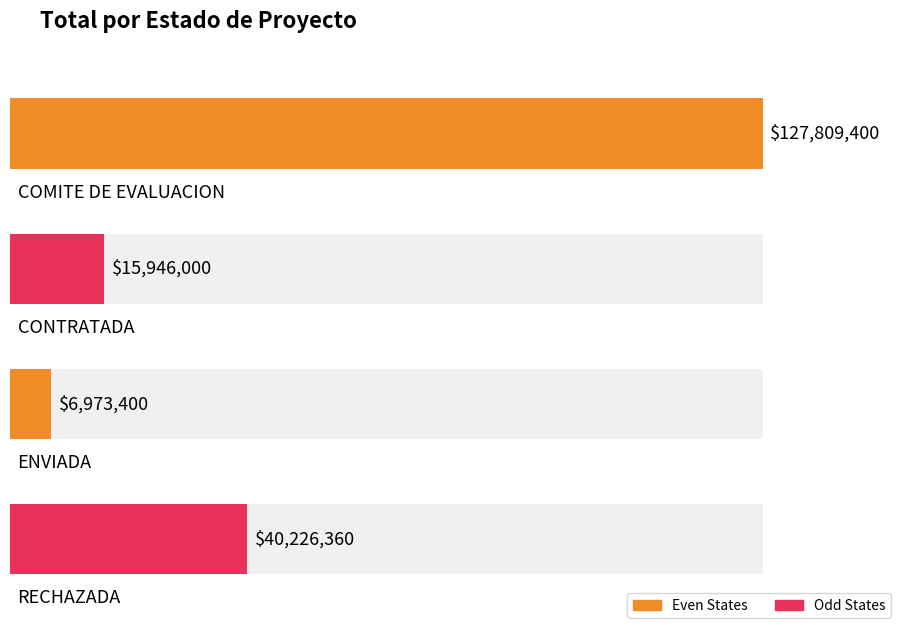

List the labels in order of value, largest first.

COMITE DE EVALUACION, RECHAZADA, CONTRATADA, ENVIADA